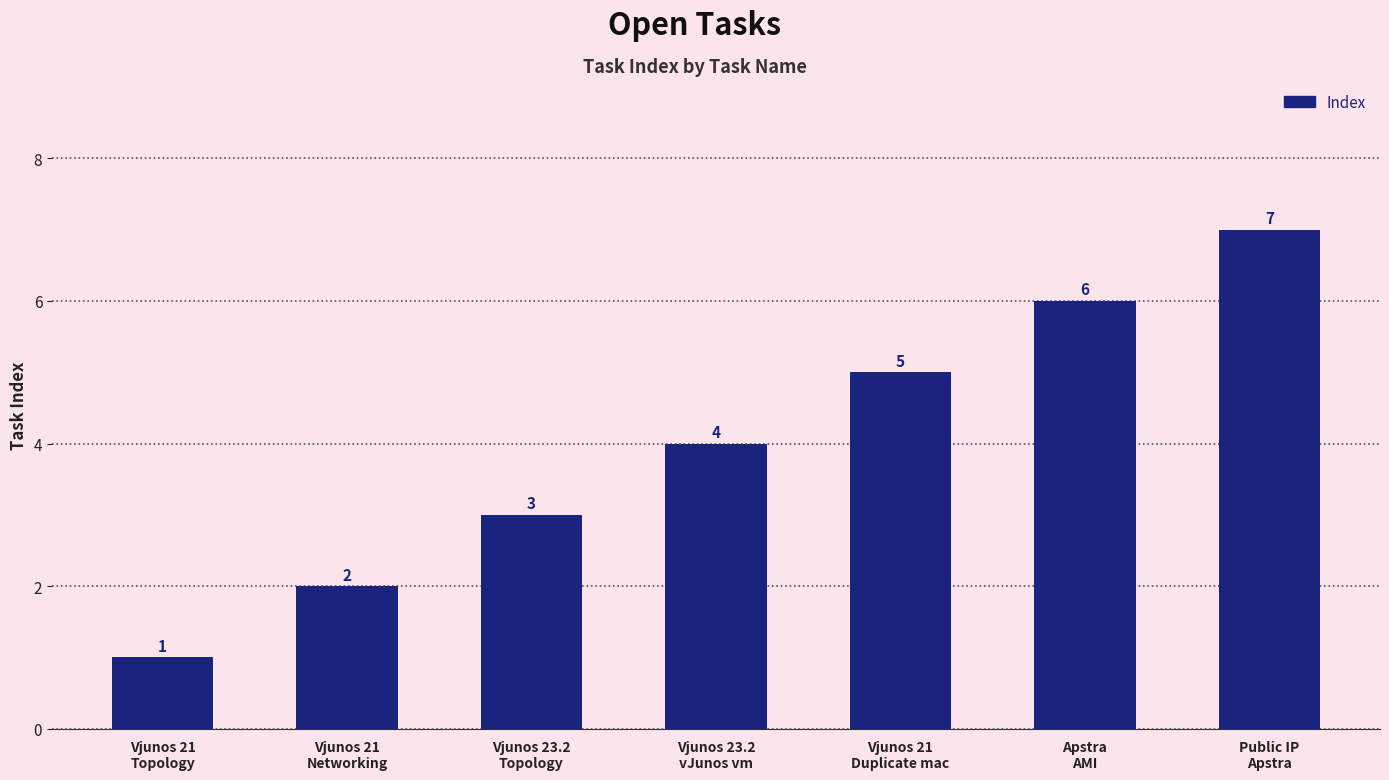

How many data points are less than 4?

3